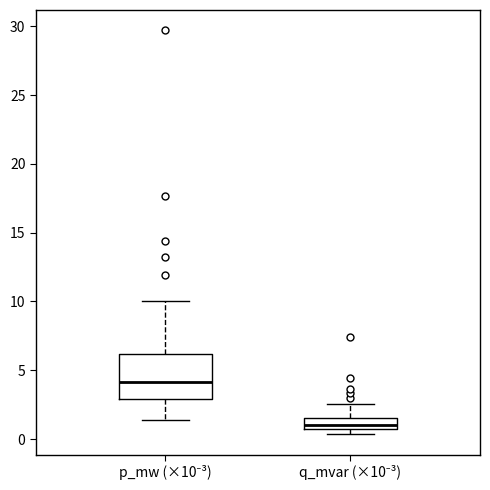

Reading left to right, read every box against the y-axis: the position of its median line, the range the box covers, and the ends of its whiskers. The values are not printed on the chart, so give them approximately, as read against the axis.

p_mw (×10⁻³): median 4.0, box 3.0 to 6.0, whiskers 1.5 to 10.0
q_mvar (×10⁻³): median 1.0, box 0.5 to 1.5, whiskers 0.5 (just below the box's lower edge) to 2.5